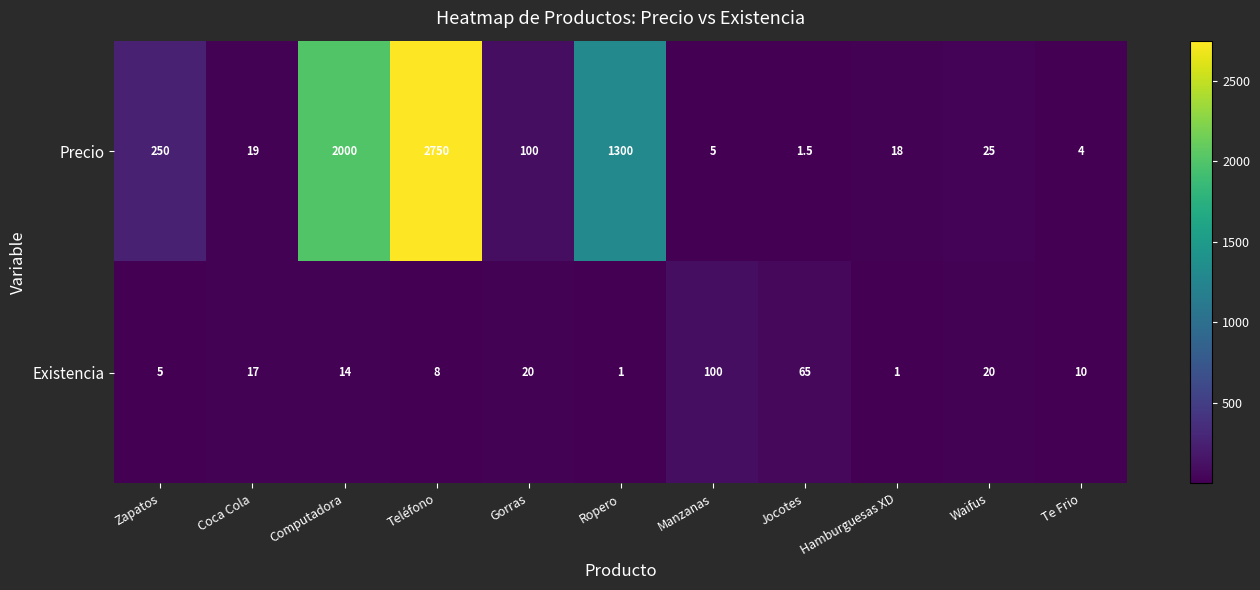

At which label does Precio first exceed 25?

Zapatos